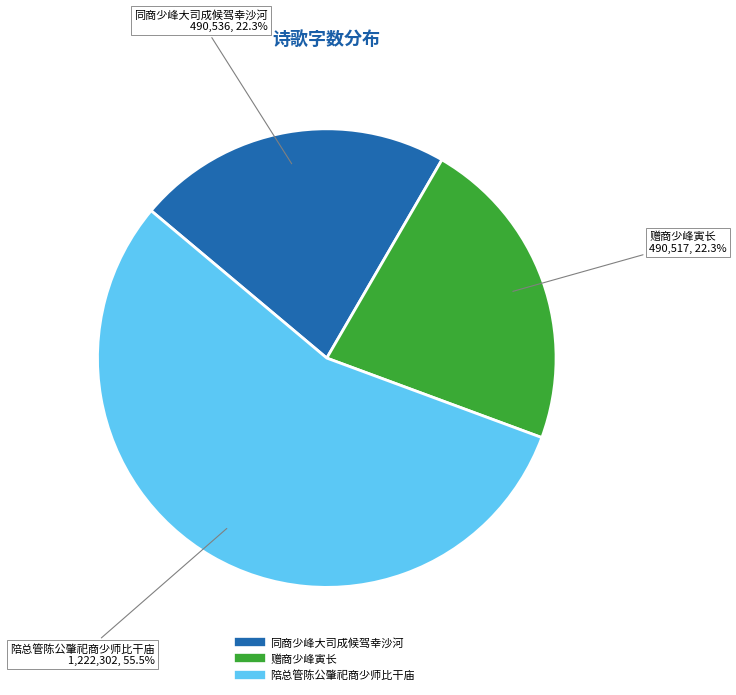

Does 陪总管陈公肇祀商少师比干庙 represent more than half of the total?

Yes